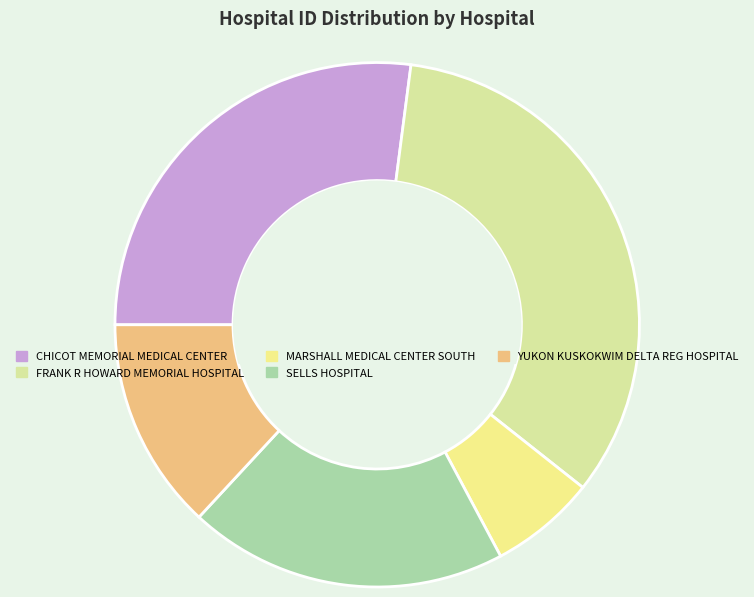

Count the number of slices in the pie.

5